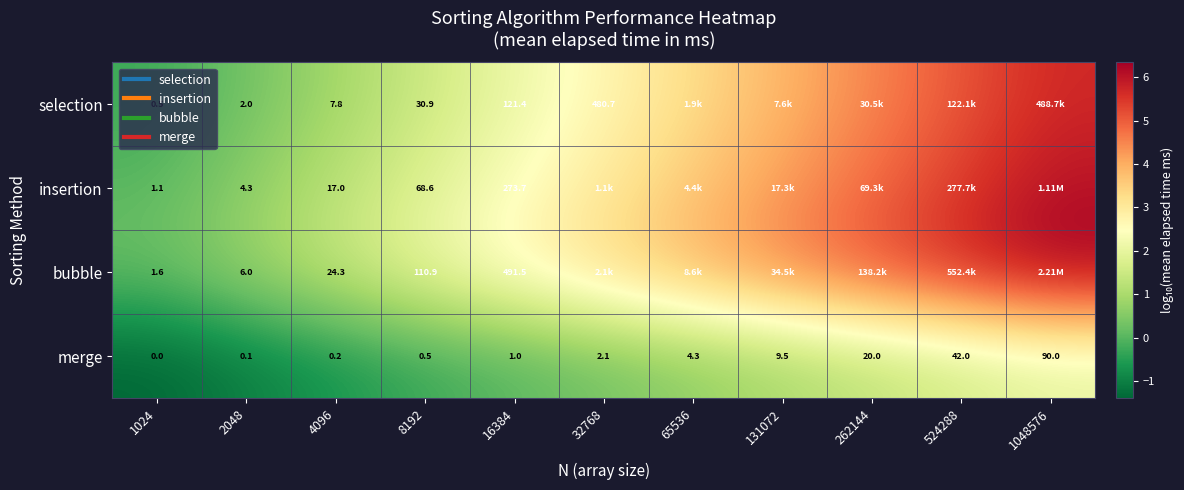

What is the average value of the insertion series?

3.0